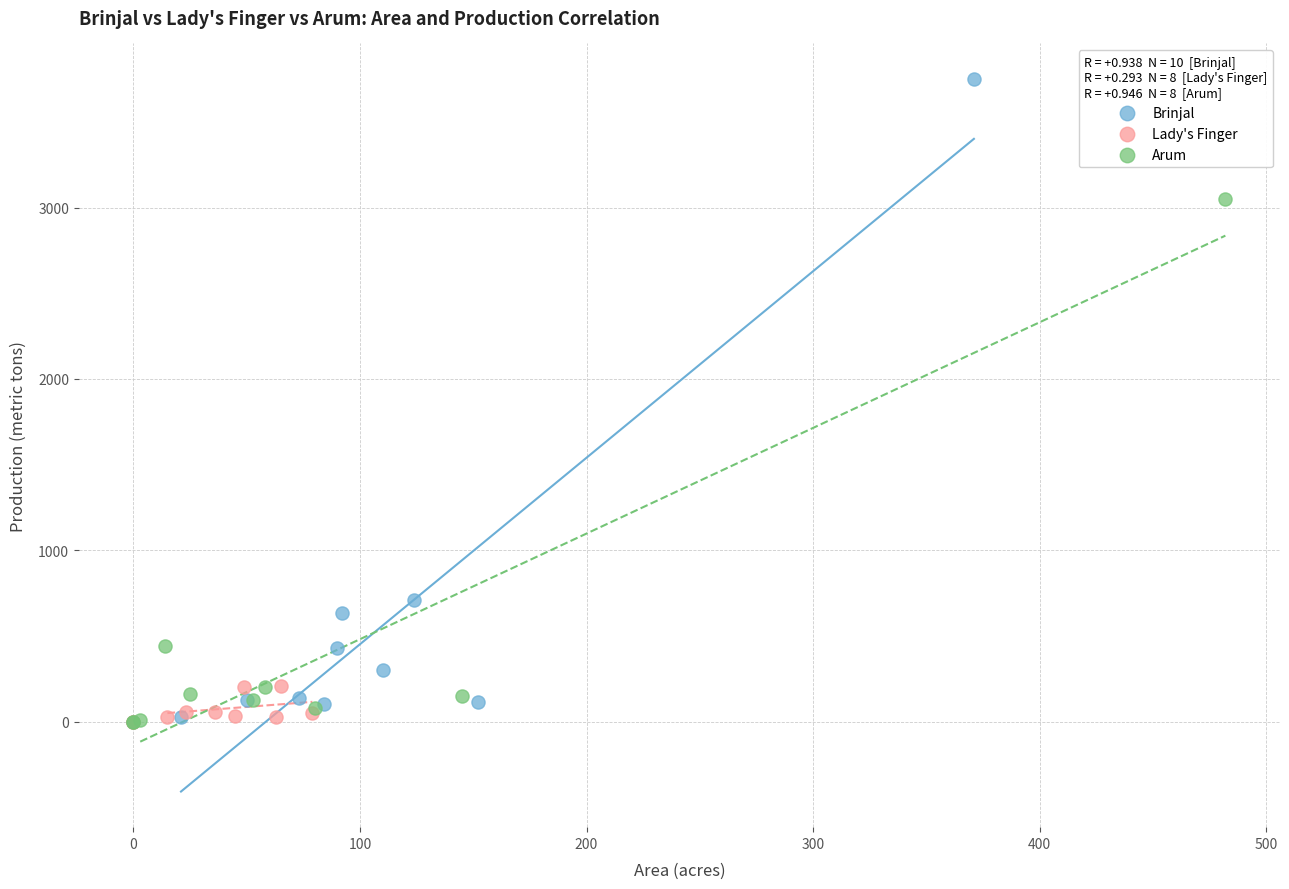

Which series has the largest Y range (max minus min)?

Brinjal